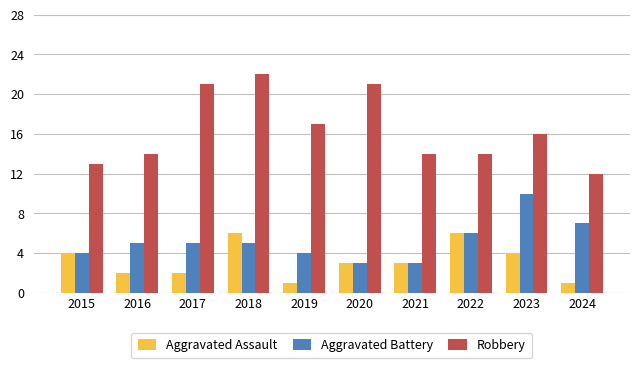

Reading right to left, list all the values displayed in this chart.

Aggravated Assault: 1	4	6	3	3	1	6	2	2	4
Aggravated Battery: 7	10	6	3	3	4	5	5	5	4
Robbery: 12	16	14	14	21	17	22	21	14	13